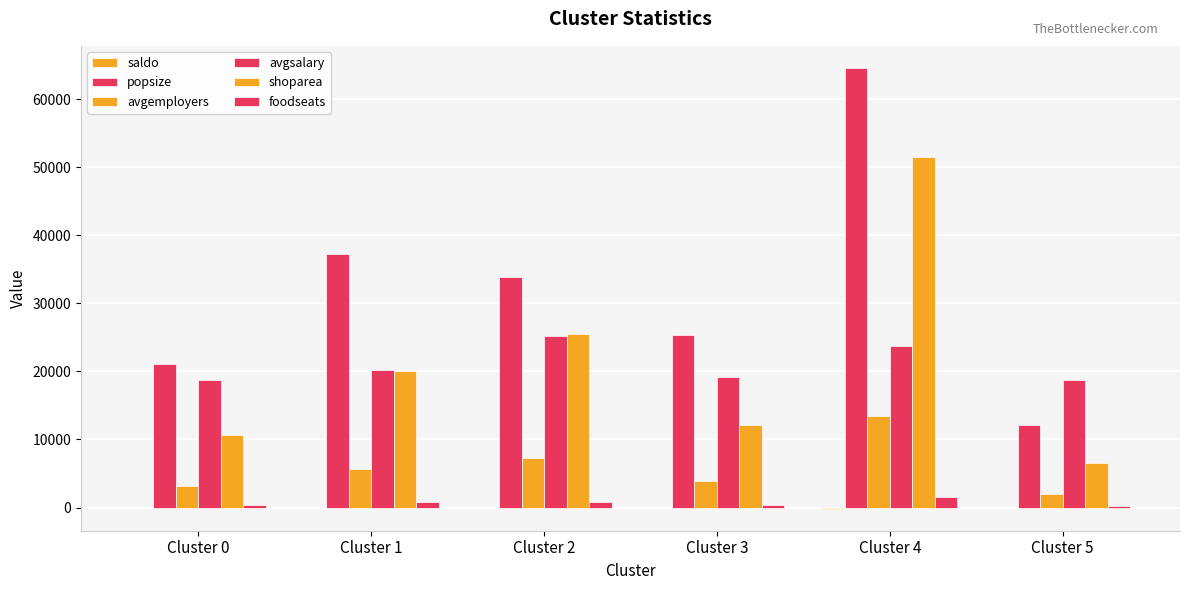

What is the maximum value shown in the chart?

64629.0